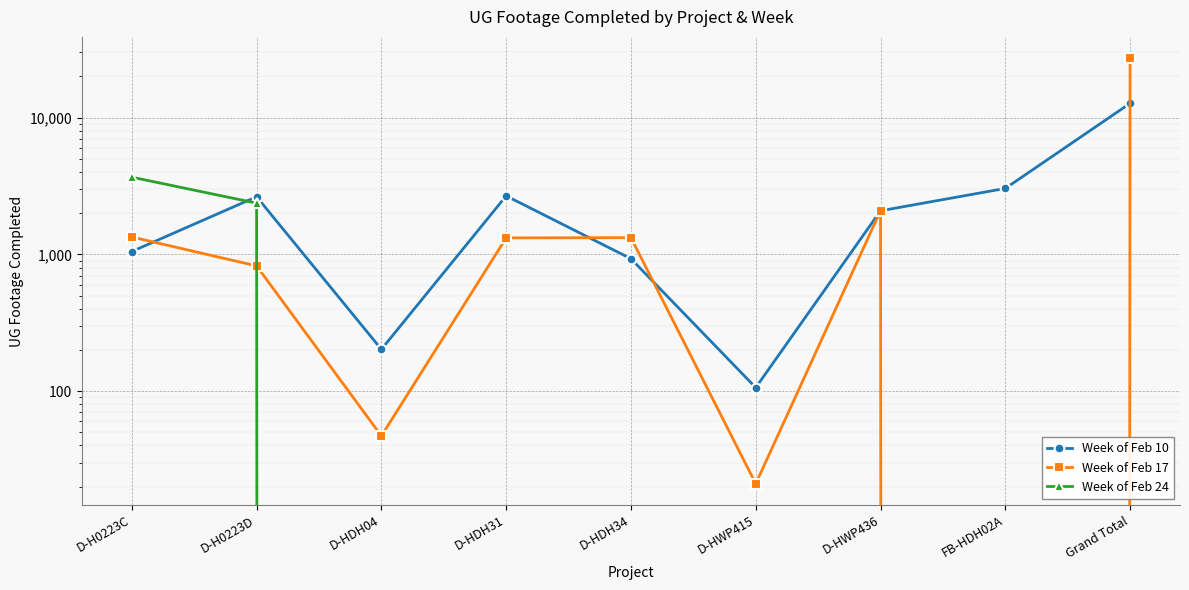

Where is the first local minimum for Week of Feb 10?

D-HDH04